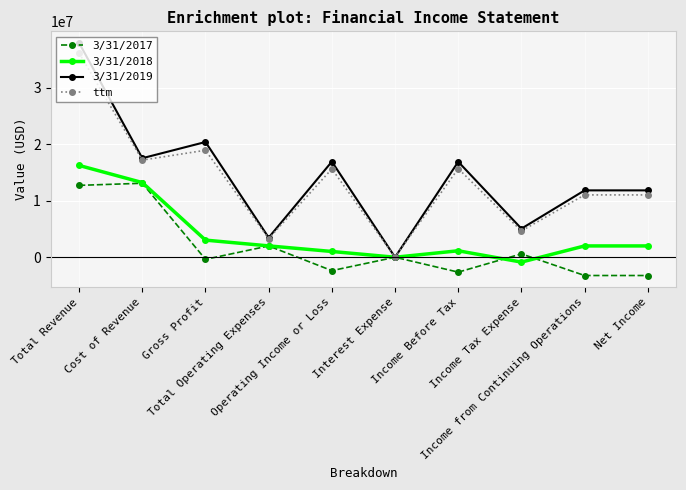

What is the difference between the second highest and second lowest values in the 3/31/2019 series?

16928000